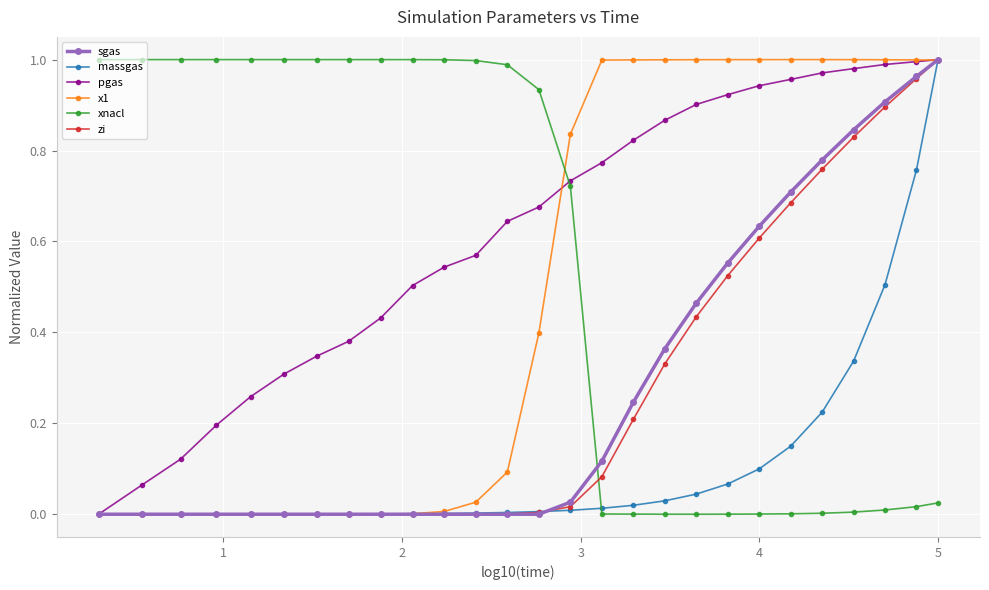

Which series has the largest total across all categories?

pgas